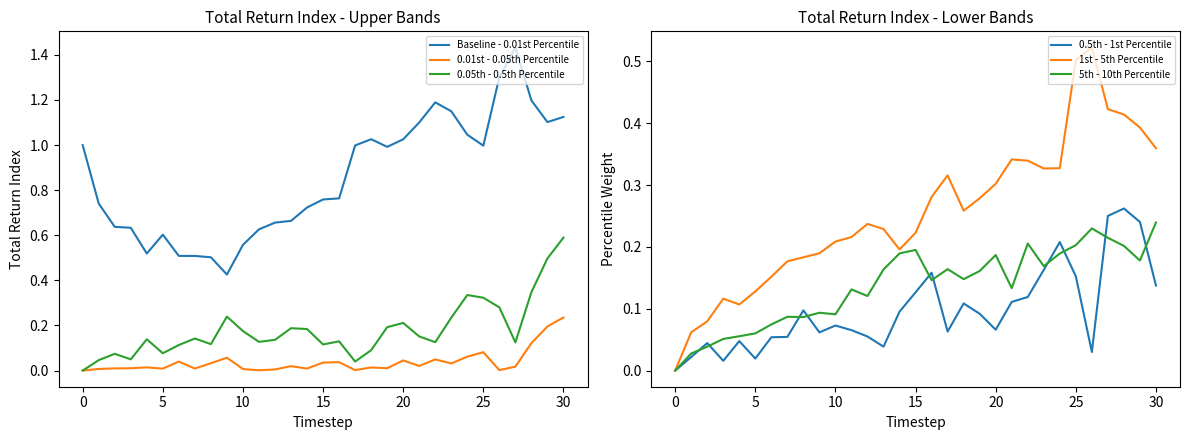

At how many categories does at least one series exceed 1?

11